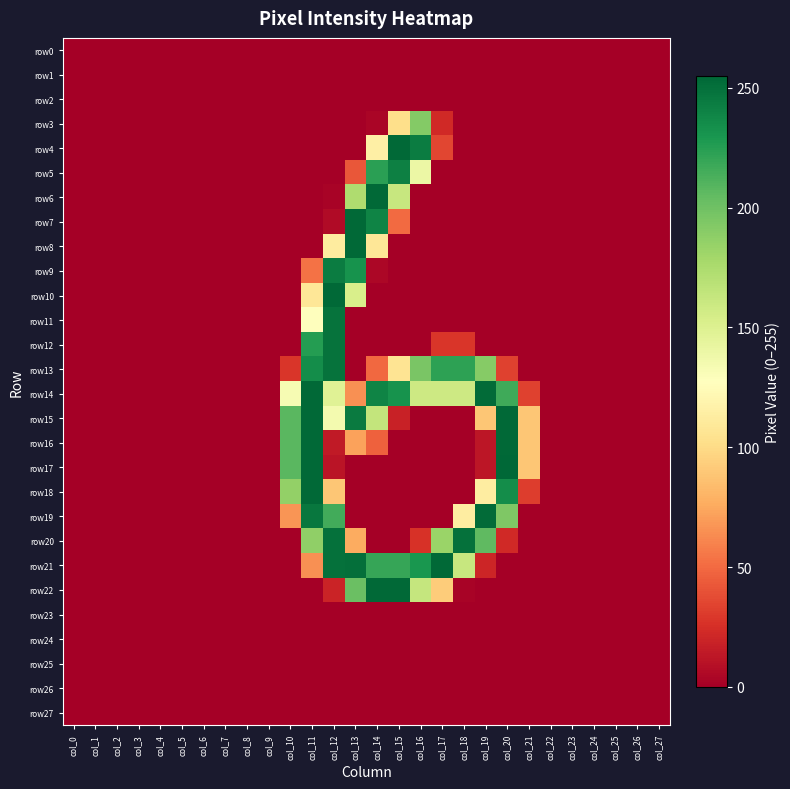

Reading left to right, transcribe all the data shown in this chart.

row0: col_0=0	col_1=0	col_2=0	col_3=0	col_4=0	col_5=0	col_6=0	col_7=0	col_8=0	col_9=0	col_10=0	col_11=0	col_12=0	col_13=0	col_14=0	col_15=0	col_16=0	col_17=0	col_18=0	col_19=0	col_20=0	col_21=0	col_22=0	col_23=0	col_24=0	col_25=0	col_26=0	col_27=0
row1: col_0=0	col_1=0	col_2=0	col_3=0	col_4=0	col_5=0	col_6=0	col_7=0	col_8=0	col_9=0	col_10=0	col_11=0	col_12=0	col_13=0	col_14=0	col_15=0	col_16=0	col_17=0	col_18=0	col_19=0	col_20=0	col_21=0	col_22=0	col_23=0	col_24=0	col_25=0	col_26=0	col_27=0
row2: col_0=0	col_1=0	col_2=0	col_3=0	col_4=0	col_5=0	col_6=0	col_7=0	col_8=0	col_9=0	col_10=0	col_11=0	col_12=0	col_13=0	col_14=0	col_15=0	col_16=0	col_17=0	col_18=0	col_19=0	col_20=0	col_21=0	col_22=0	col_23=0	col_24=0	col_25=0	col_26=0	col_27=0
row3: col_0=0	col_1=0	col_2=0	col_3=0	col_4=0	col_5=0	col_6=0	col_7=0	col_8=0	col_9=0	col_10=0	col_11=0	col_12=0	col_13=0	col_14=3	col_15=102	col_16=192	col_17=22	col_18=0	col_19=0	col_20=0	col_21=0	col_22=0	col_23=0	col_24=0	col_25=0	col_26=0	col_27=0
row4: col_0=0	col_1=0	col_2=0	col_3=0	col_4=0	col_5=0	col_6=0	col_7=0	col_8=0	col_9=0	col_10=0	col_11=0	col_12=0	col_13=0	col_14=115	col_15=254	col_16=244	col_17=35	col_18=0	col_19=0	col_20=0	col_21=0	col_22=0	col_23=0	col_24=0	col_25=0	col_26=0	col_27=0
row5: col_0=0	col_1=0	col_2=0	col_3=0	col_4=0	col_5=0	col_6=0	col_7=0	col_8=0	col_9=0	col_10=0	col_11=0	col_12=0	col_13=42	col_14=224	col_15=242	col_16=140	col_17=0	col_18=0	col_19=0	col_20=0	col_21=0	col_22=0	col_23=0	col_24=0	col_25=0	col_26=0	col_27=0
row6: col_0=0	col_1=0	col_2=0	col_3=0	col_4=0	col_5=0	col_6=0	col_7=0	col_8=0	col_9=0	col_10=0	col_11=0	col_12=2	col_13=174	col_14=254	col_15=162	col_16=0	col_17=0	col_18=0	col_19=0	col_20=0	col_21=0	col_22=0	col_23=0	col_24=0	col_25=0	col_26=0	col_27=0
row7: col_0=0	col_1=0	col_2=0	col_3=0	col_4=0	col_5=0	col_6=0	col_7=0	col_8=0	col_9=0	col_10=0	col_11=0	col_12=6	col_13=254	col_14=240	col_15=50	col_16=0	col_17=0	col_18=0	col_19=0	col_20=0	col_21=0	col_22=0	col_23=0	col_24=0	col_25=0	col_26=0	col_27=0
row8: col_0=0	col_1=0	col_2=0	col_3=0	col_4=0	col_5=0	col_6=0	col_7=0	col_8=0	col_9=0	col_10=0	col_11=0	col_12=112	col_13=254	col_14=108	col_15=0	col_16=0	col_17=0	col_18=0	col_19=0	col_20=0	col_21=0	col_22=0	col_23=0	col_24=0	col_25=0	col_26=0	col_27=0
row9: col_0=0	col_1=0	col_2=0	col_3=0	col_4=0	col_5=0	col_6=0	col_7=0	col_8=0	col_9=0	col_10=0	col_11=53	col_12=244	col_13=232	col_14=4	col_15=0	col_16=0	col_17=0	col_18=0	col_19=0	col_20=0	col_21=0	col_22=0	col_23=0	col_24=0	col_25=0	col_26=0	col_27=0
row10: col_0=0	col_1=0	col_2=0	col_3=0	col_4=0	col_5=0	col_6=0	col_7=0	col_8=0	col_9=0	col_10=0	col_11=108	col_12=254	col_13=153	col_14=0	col_15=0	col_16=0	col_17=0	col_18=0	col_19=0	col_20=0	col_21=0	col_22=0	col_23=0	col_24=0	col_25=0	col_26=0	col_27=0
row11: col_0=0	col_1=0	col_2=0	col_3=0	col_4=0	col_5=0	col_6=0	col_7=0	col_8=0	col_9=0	col_10=0	col_11=127	col_12=249	col_13=0	col_14=0	col_15=0	col_16=0	col_17=0	col_18=0	col_19=0	col_20=0	col_21=0	col_22=0	col_23=0	col_24=0	col_25=0	col_26=0	col_27=0
row12: col_0=0	col_1=0	col_2=0	col_3=0	col_4=0	col_5=0	col_6=0	col_7=0	col_8=0	col_9=0	col_10=0	col_11=226	col_12=249	col_13=0	col_14=0	col_15=0	col_16=0	col_17=28	col_18=28	col_19=0	col_20=0	col_21=0	col_22=0	col_23=0	col_24=0	col_25=0	col_26=0	col_27=0
row13: col_0=0	col_1=0	col_2=0	col_3=0	col_4=0	col_5=0	col_6=0	col_7=0	col_8=0	col_9=0	col_10=28	col_11=235	col_12=249	col_13=0	col_14=49	col_15=106	col_16=196	col_17=223	col_18=223	col_19=191	col_20=33	col_21=0	col_22=0	col_23=0	col_24=0	col_25=0	col_26=0	col_27=0
row14: col_0=0	col_1=0	col_2=0	col_3=0	col_4=0	col_5=0	col_6=0	col_7=0	col_8=0	col_9=0	col_10=133	col_11=254	col_12=148	col_13=65	col_14=240	col_15=232	col_16=159	col_17=159	col_18=159	col_19=253	col_20=217	col_21=33	col_22=0	col_23=0	col_24=0	col_25=0	col_26=0	col_27=0
row15: col_0=0	col_1=0	col_2=0	col_3=0	col_4=0	col_5=0	col_6=0	col_7=0	col_8=0	col_9=0	col_10=208	col_11=254	col_12=135	col_13=245	col_14=164	col_15=18	col_16=0	col_17=0	col_18=0	col_19=89	col_20=254	col_21=89	col_22=0	col_23=0	col_24=0	col_25=0	col_26=0	col_27=0
row16: col_0=0	col_1=0	col_2=0	col_3=0	col_4=0	col_5=0	col_6=0	col_7=0	col_8=0	col_9=0	col_10=208	col_11=254	col_12=14	col_13=72	col_14=46	col_15=0	col_16=0	col_17=0	col_18=0	col_19=12	col_20=254	col_21=89	col_22=0	col_23=0	col_24=0	col_25=0	col_26=0	col_27=0
row17: col_0=0	col_1=0	col_2=0	col_3=0	col_4=0	col_5=0	col_6=0	col_7=0	col_8=0	col_9=0	col_10=208	col_11=254	col_12=11	col_13=0	col_14=0	col_15=0	col_16=0	col_17=0	col_18=0	col_19=12	col_20=255	col_21=89	col_22=0	col_23=0	col_24=0	col_25=0	col_26=0	col_27=0
row18: col_0=0	col_1=0	col_2=0	col_3=0	col_4=0	col_5=0	col_6=0	col_7=0	col_8=0	col_9=0	col_10=186	col_11=254	col_12=89	col_13=0	col_14=0	col_15=0	col_16=0	col_17=0	col_18=0	col_19=113	col_20=235	col_21=31	col_22=0	col_23=0	col_24=0	col_25=0	col_26=0	col_27=0
row19: col_0=0	col_1=0	col_2=0	col_3=0	col_4=0	col_5=0	col_6=0	col_7=0	col_8=0	col_9=0	col_10=67	col_11=247	col_12=216	col_13=0	col_14=0	col_15=0	col_16=0	col_17=0	col_18=113	col_19=253	col_20=194	col_21=0	col_22=0	col_23=0	col_24=0	col_25=0	col_26=0	col_27=0
row20: col_0=0	col_1=0	col_2=0	col_3=0	col_4=0	col_5=0	col_6=0	col_7=0	col_8=0	col_9=0	col_10=0	col_11=187	col_12=250	col_13=76	col_14=0	col_15=0	col_16=26	col_17=183	col_18=250	col_19=206	col_20=22	col_21=0	col_22=0	col_23=0	col_24=0	col_25=0	col_26=0	col_27=0
row21: col_0=0	col_1=0	col_2=0	col_3=0	col_4=0	col_5=0	col_6=0	col_7=0	col_8=0	col_9=0	col_10=0	col_11=65	col_12=250	col_13=251	col_14=220	col_15=220	col_16=230	col_17=254	col_18=162	col_19=20	col_20=0	col_21=0	col_22=0	col_23=0	col_24=0	col_25=0	col_26=0	col_27=0
row22: col_0=0	col_1=0	col_2=0	col_3=0	col_4=0	col_5=0	col_6=0	col_7=0	col_8=0	col_9=0	col_10=0	col_11=0	col_12=19	col_13=202	col_14=254	col_15=254	col_16=163	col_17=92	col_18=2	col_19=0	col_20=0	col_21=0	col_22=0	col_23=0	col_24=0	col_25=0	col_26=0	col_27=0
row23: col_0=0	col_1=0	col_2=0	col_3=0	col_4=0	col_5=0	col_6=0	col_7=0	col_8=0	col_9=0	col_10=0	col_11=0	col_12=0	col_13=0	col_14=0	col_15=0	col_16=0	col_17=0	col_18=0	col_19=0	col_20=0	col_21=0	col_22=0	col_23=0	col_24=0	col_25=0	col_26=0	col_27=0
row24: col_0=0	col_1=0	col_2=0	col_3=0	col_4=0	col_5=0	col_6=0	col_7=0	col_8=0	col_9=0	col_10=0	col_11=0	col_12=0	col_13=0	col_14=0	col_15=0	col_16=0	col_17=0	col_18=0	col_19=0	col_20=0	col_21=0	col_22=0	col_23=0	col_24=0	col_25=0	col_26=0	col_27=0
row25: col_0=0	col_1=0	col_2=0	col_3=0	col_4=0	col_5=0	col_6=0	col_7=0	col_8=0	col_9=0	col_10=0	col_11=0	col_12=0	col_13=0	col_14=0	col_15=0	col_16=0	col_17=0	col_18=0	col_19=0	col_20=0	col_21=0	col_22=0	col_23=0	col_24=0	col_25=0	col_26=0	col_27=0
row26: col_0=0	col_1=0	col_2=0	col_3=0	col_4=0	col_5=0	col_6=0	col_7=0	col_8=0	col_9=0	col_10=0	col_11=0	col_12=0	col_13=0	col_14=0	col_15=0	col_16=0	col_17=0	col_18=0	col_19=0	col_20=0	col_21=0	col_22=0	col_23=0	col_24=0	col_25=0	col_26=0	col_27=0
row27: col_0=0	col_1=0	col_2=0	col_3=0	col_4=0	col_5=0	col_6=0	col_7=0	col_8=0	col_9=0	col_10=0	col_11=0	col_12=0	col_13=0	col_14=0	col_15=0	col_16=0	col_17=0	col_18=0	col_19=0	col_20=0	col_21=0	col_22=0	col_23=0	col_24=0	col_25=0	col_26=0	col_27=0